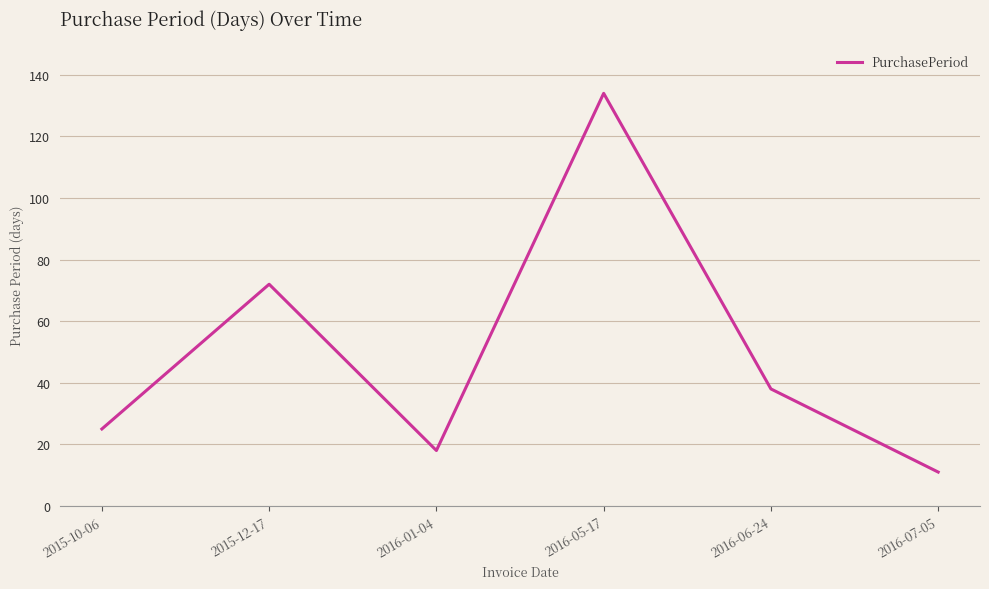

Rank the categories by value from lowest to highest.

2016-07-05, 2016-01-04, 2015-10-06, 2016-06-24, 2015-12-17, 2016-05-17